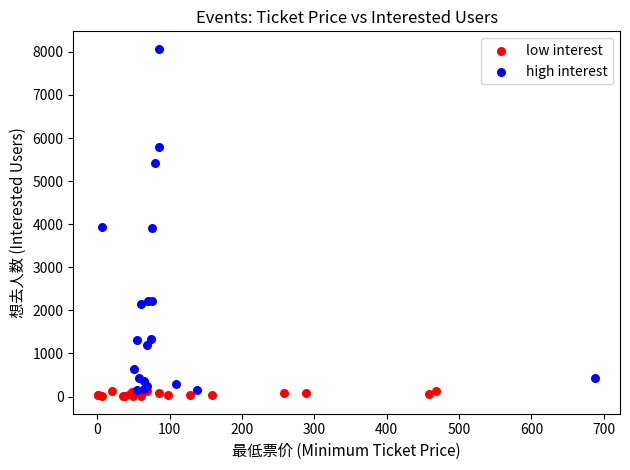

Which series contains the highest Y value?

high interest